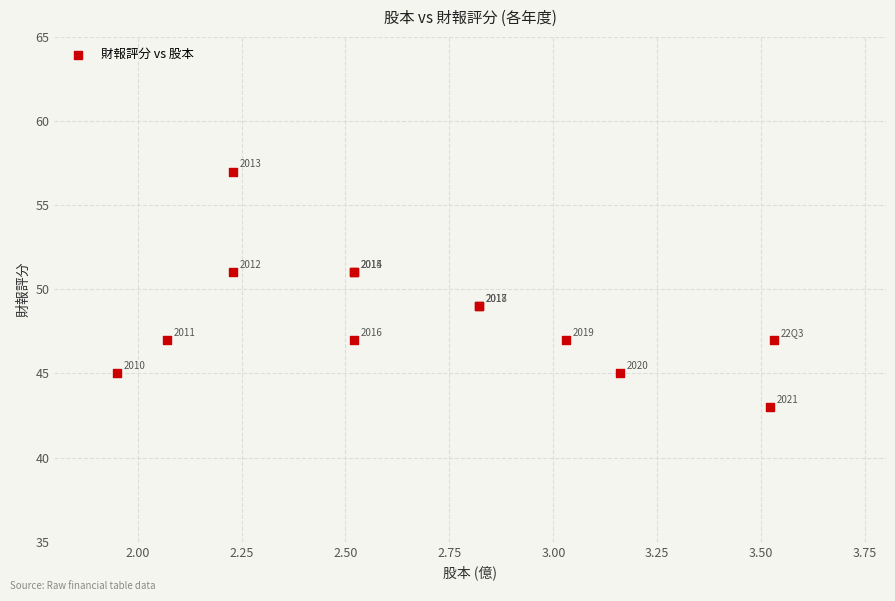

What Y value in the scatter plot is closest to 50?

49